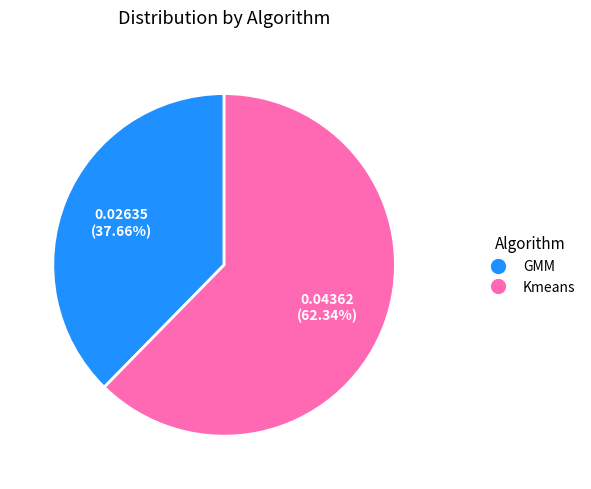

What percentage is NOT represented by Kmeans?

37.7%